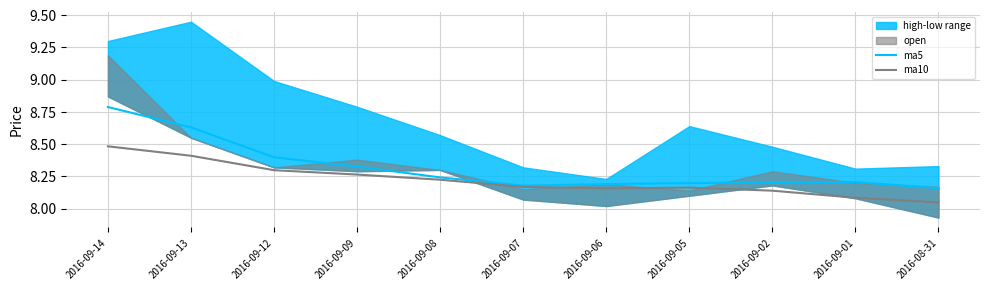

What is the highest value of the ma5 series?

8.8